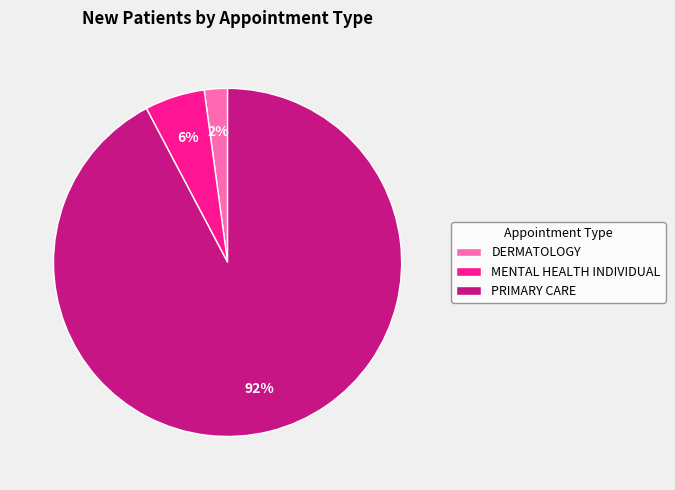

To the nearest percent, what percentage of the pie is PRIMARY CARE?

92%